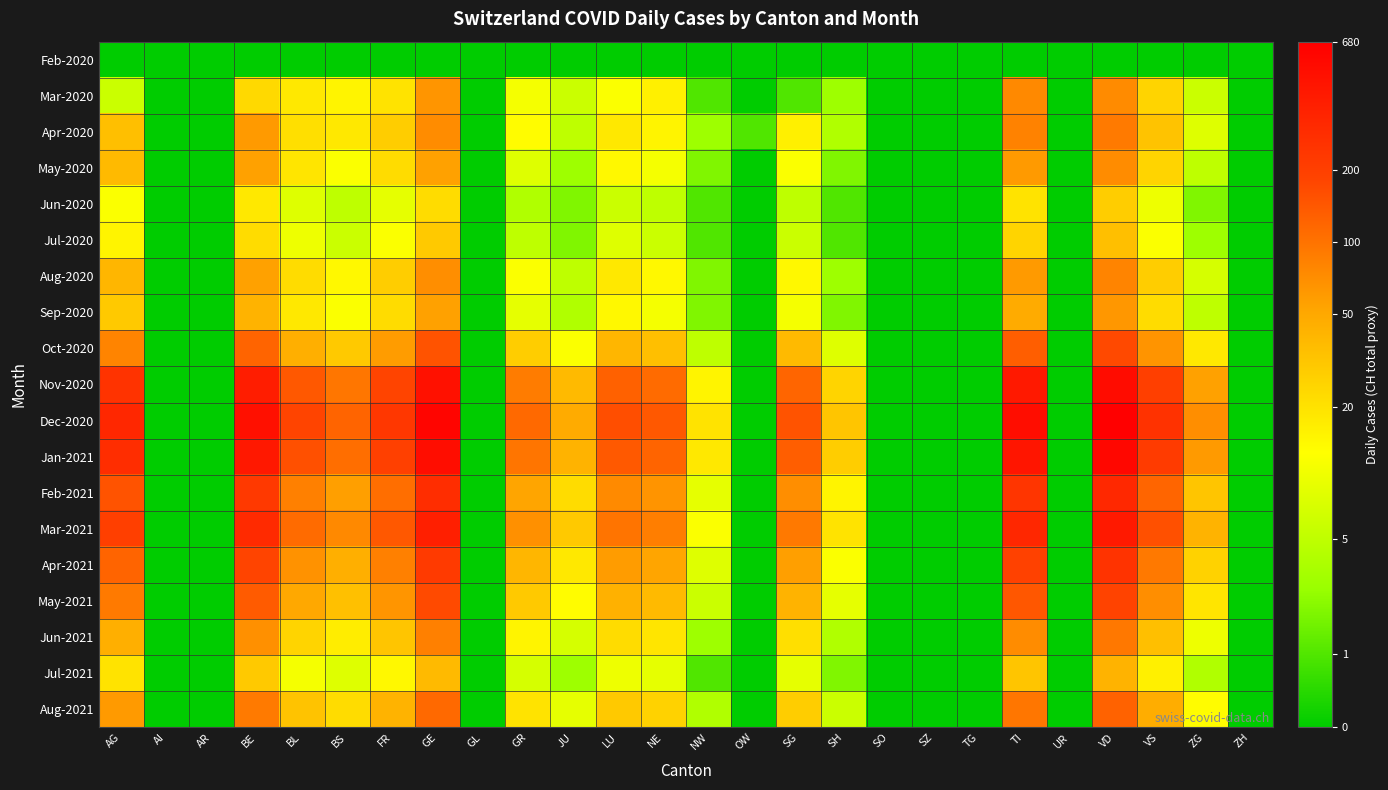

Count the number of data series in this chart.

19